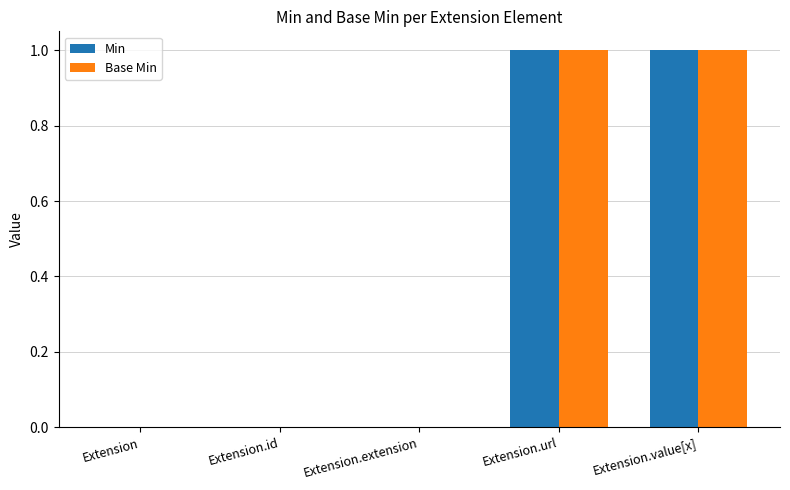

Is the value of Min at Extension.value[x] greater than the value of Base Min at Extension.extension?

Yes